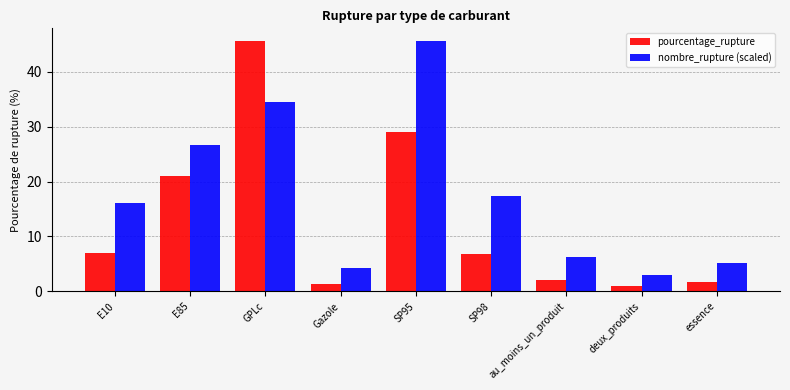

What is the spread (max minus min) of values at Gazole?

2.8